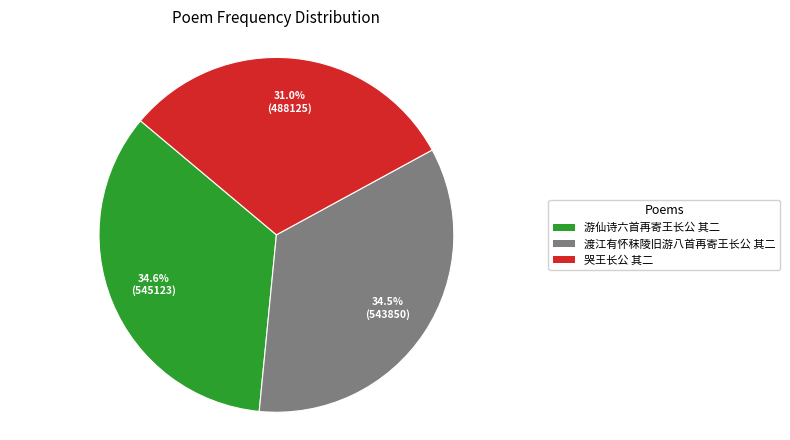

To the nearest percent, what is the difference between the largest and smallest slice percentages?

4%